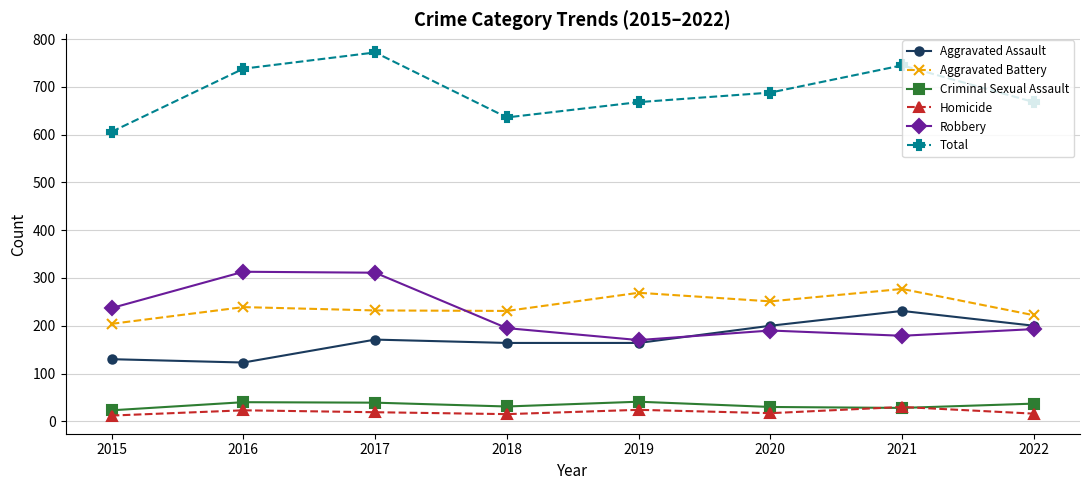

True or false: Aggravated Battery has more than 0 points higher than both neighbors.

True